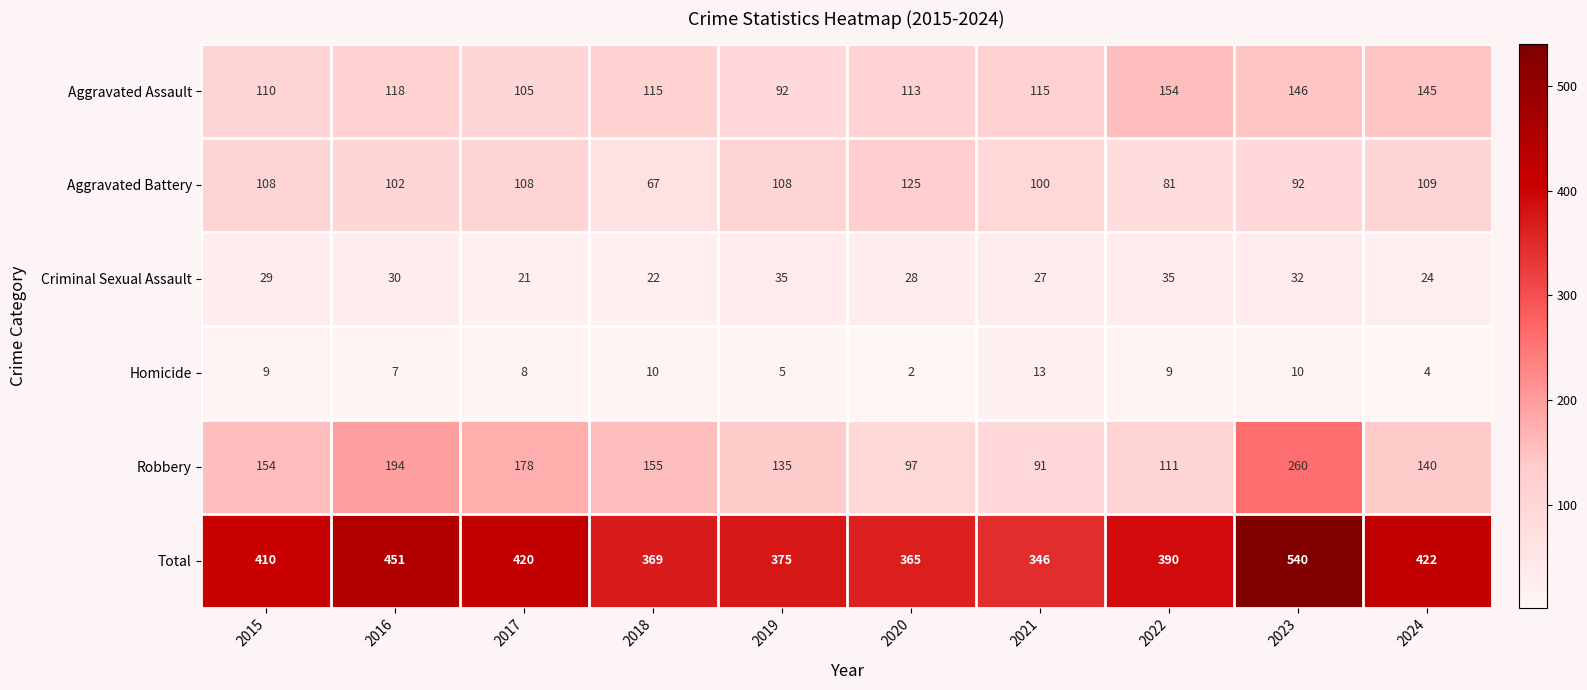

Read the Criminal Sexual Assault value at 2019, to the nearest 5.

35